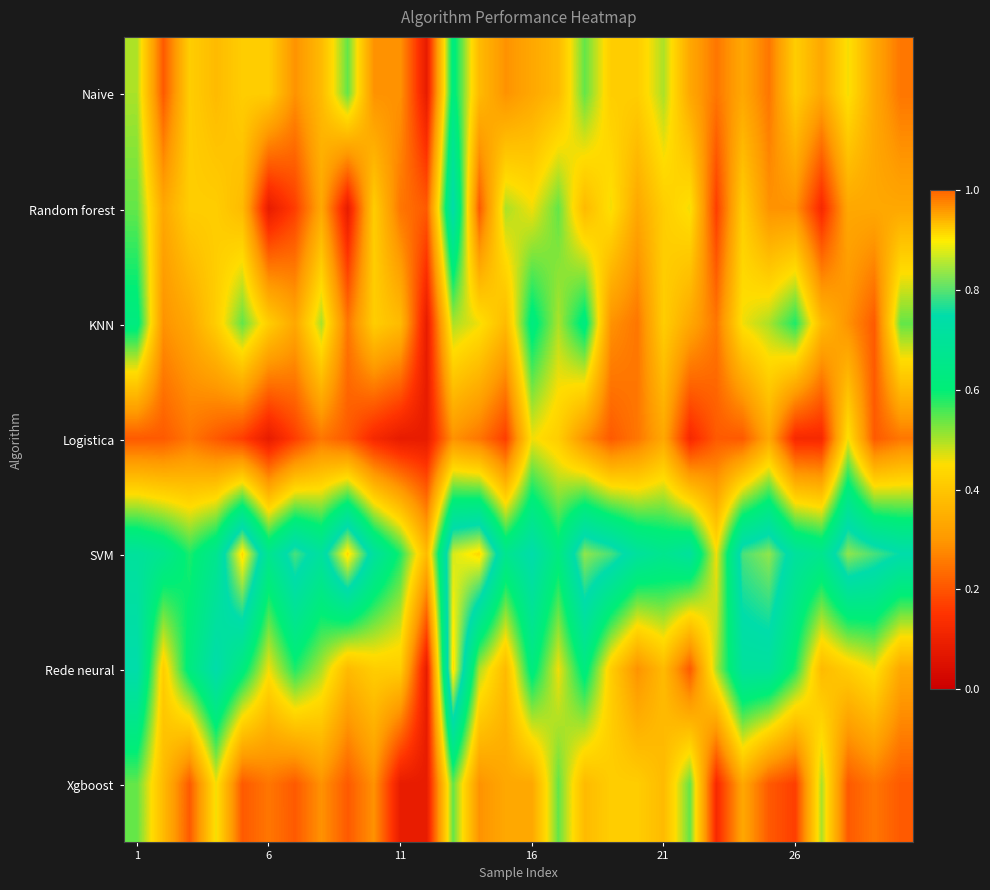

What is the greatest value displayed?

0.9